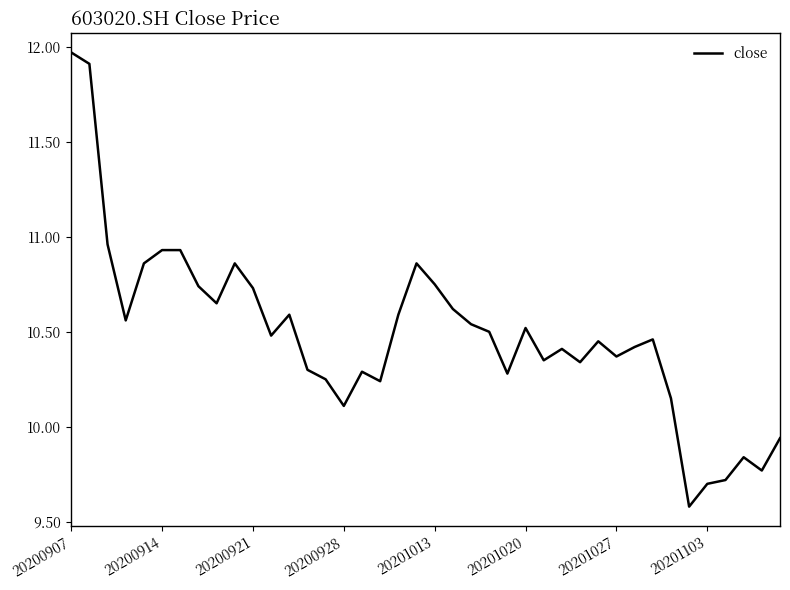

What is the smallest value displayed?

9.6